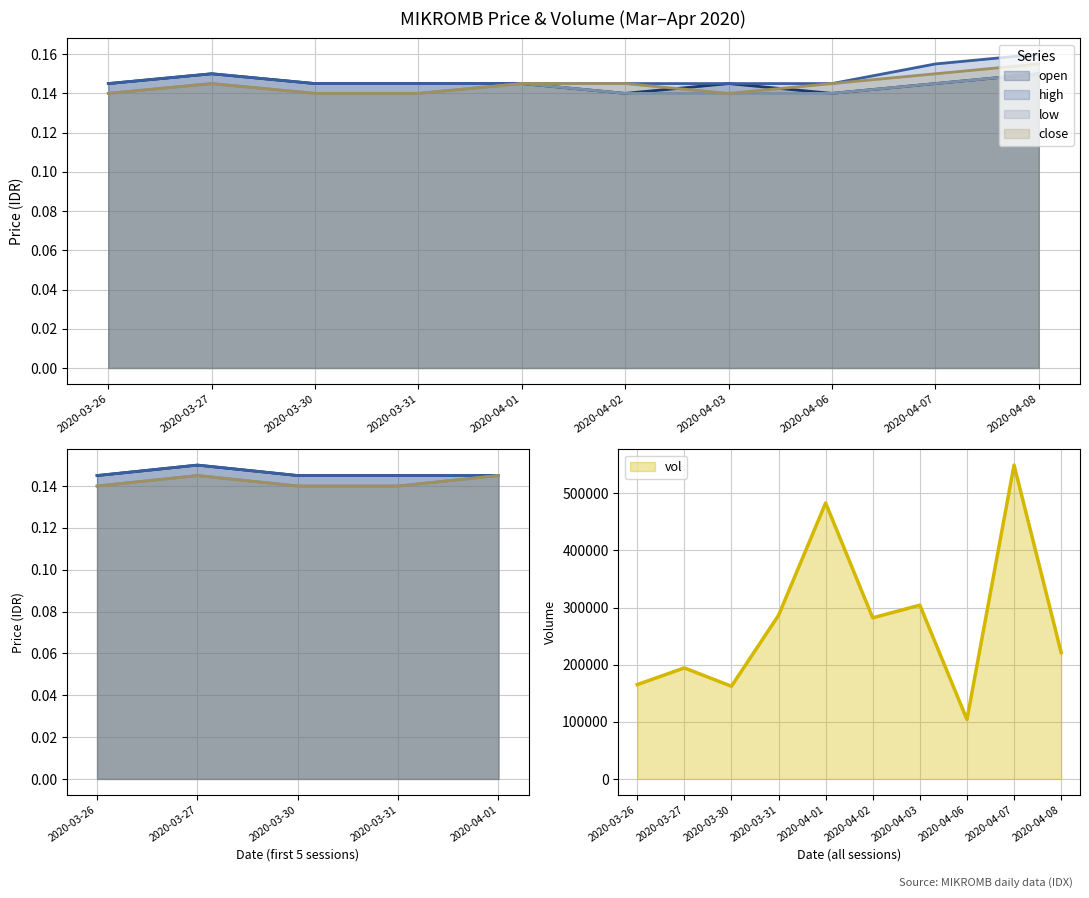

List the series in order of their peak value, lowest first.

open, low, close, high, vol